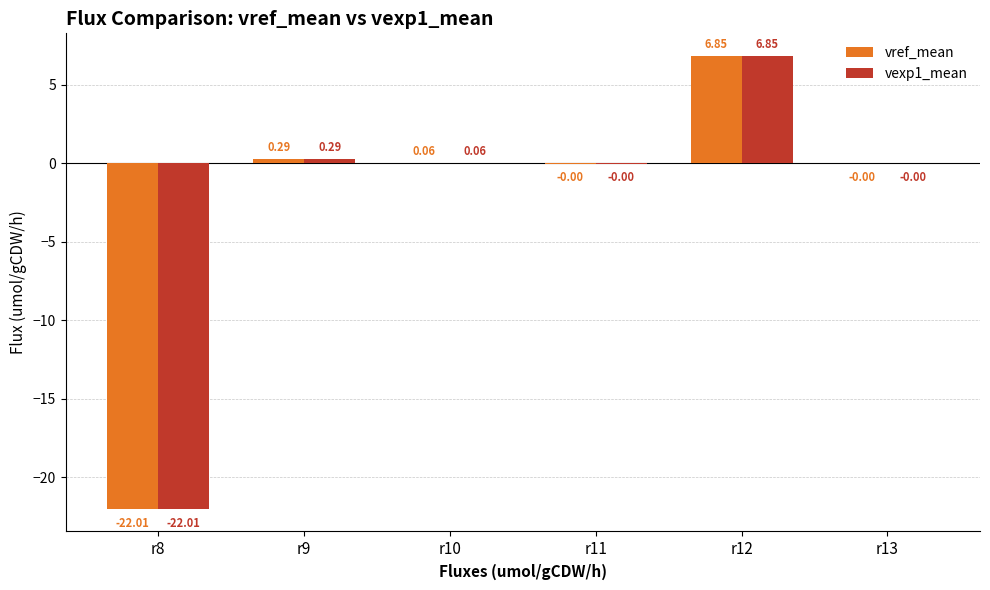

What is the total value across all series at r8?

-44.0